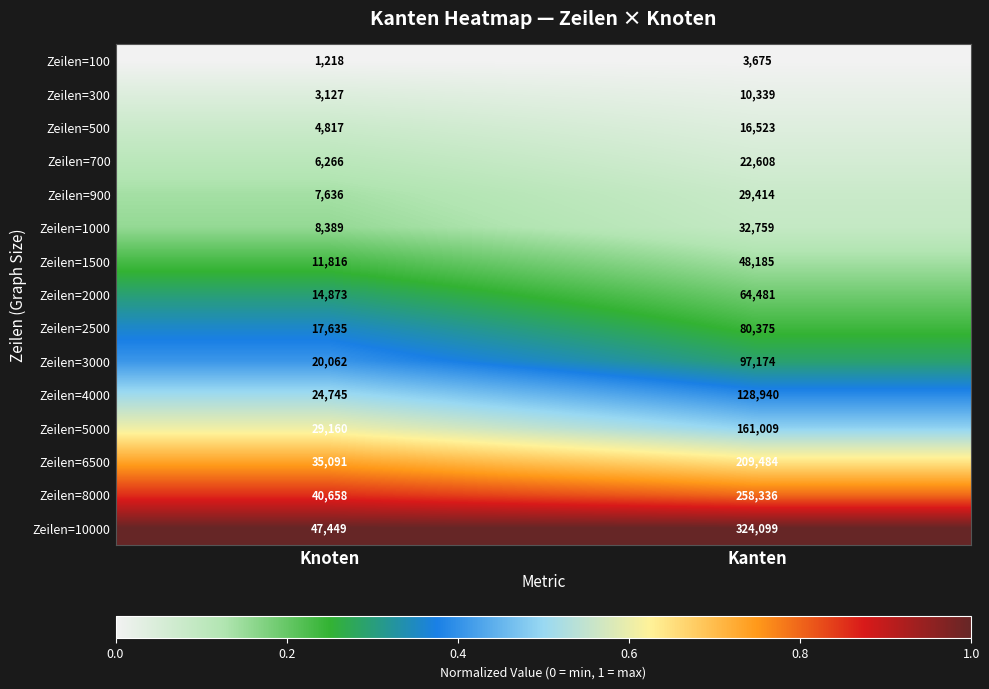

At which category is the sum across all series the highest?

Kanten